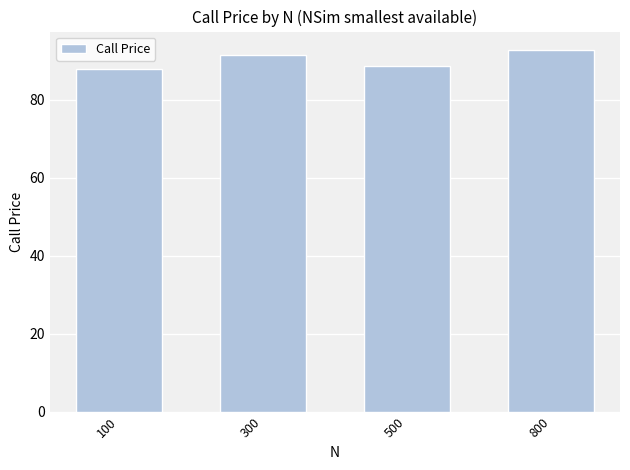

Approximately how many times larger is the value at 800 compared to 500?

1.0